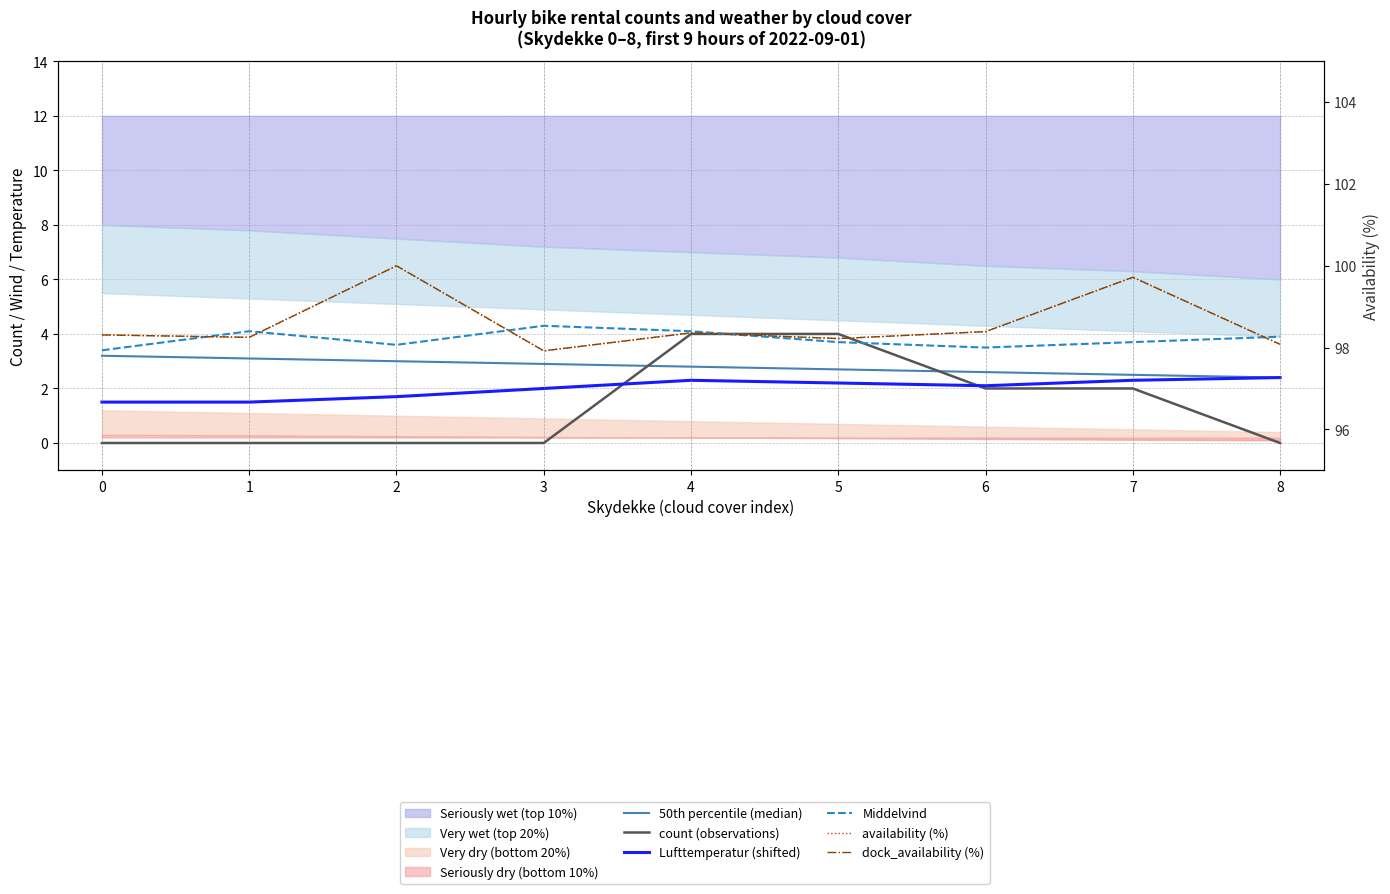

True or false: dock_availability (%) and availability (%) intersect in this chart.

False